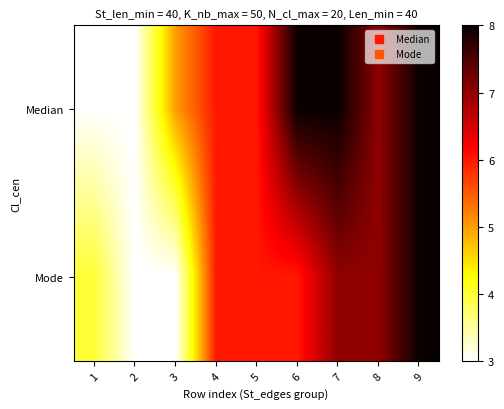

Reading right to left, what are all the values shown in this chart?

Median: 9=8	8=7	7=8	6=8	5=6	4=6	3=5	2=3	1=3
Mode: 9=8	8=7	7=7	6=6	5=6	4=6	3=3	2=3	1=4